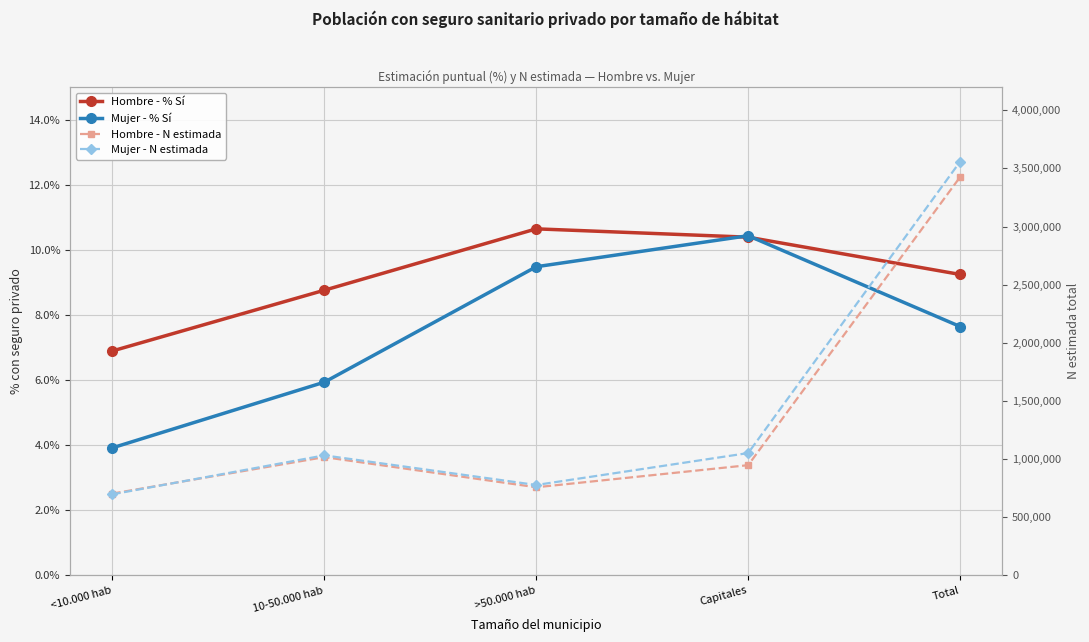

Which series ends up on top after the final intersection of Hombre - % Sí and Mujer - % Sí?

Hombre - % Sí